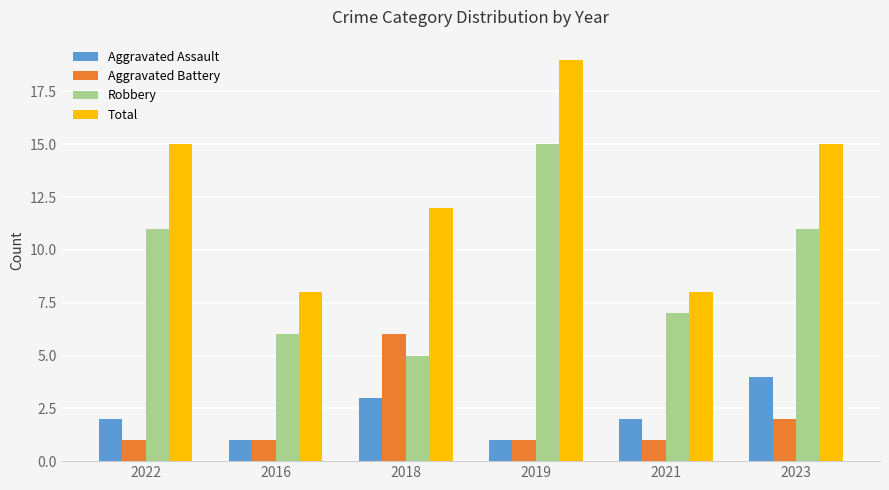

True or false: Total has a value of 2 at 2021.

False